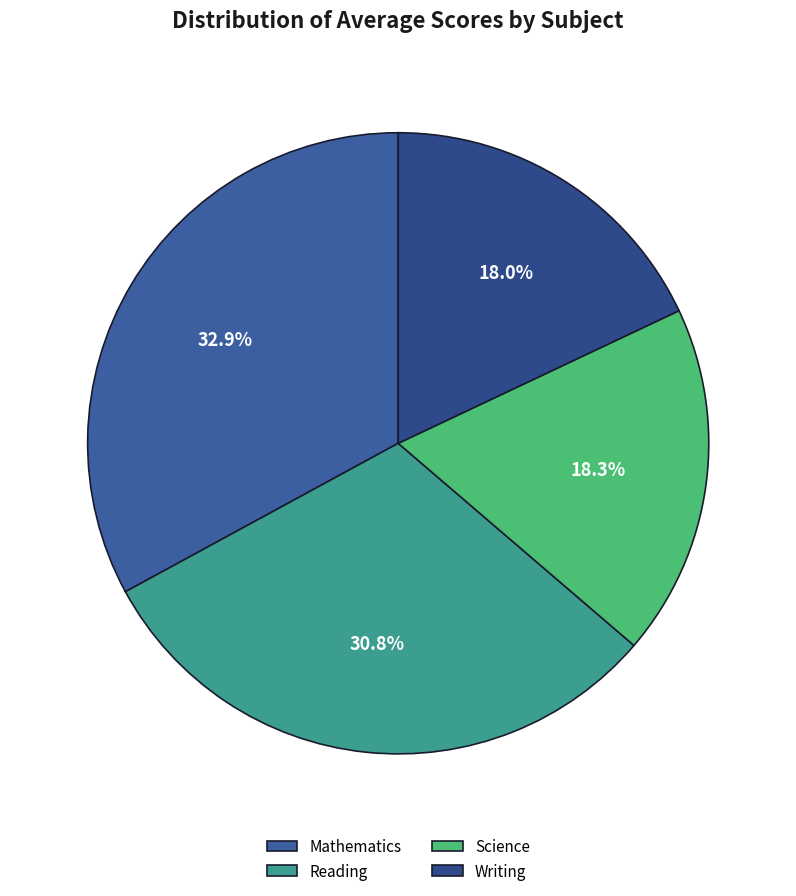

What is the ratio of the value at Writing to the value at Reading?

0.6